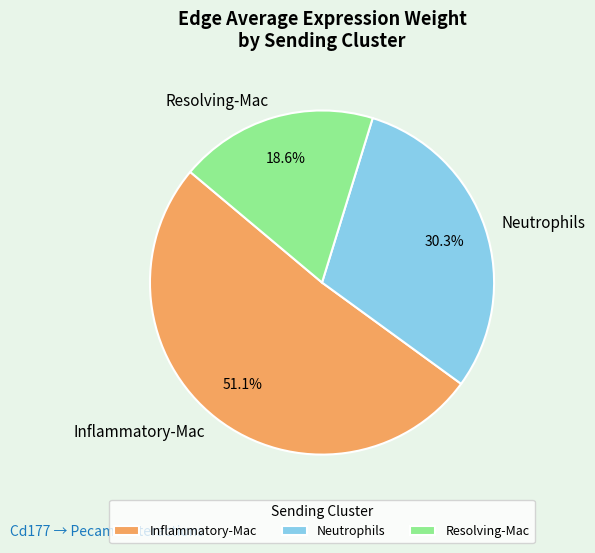

To the nearest percent, what percentage of the pie is Inflammatory-Mac?

51%